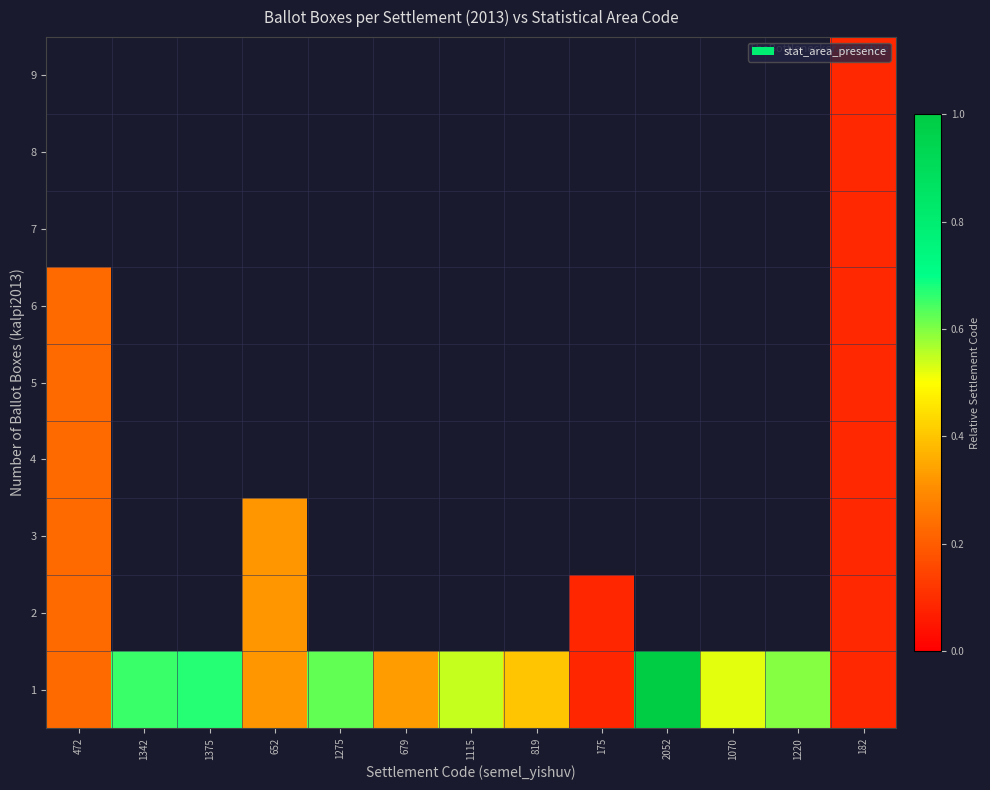

Rank the categories by 1 value from highest to lowest.

2052, 1375, 1342, 1275, 1220, 1115, 1070, 819, 679, 652, 472, 182, 175